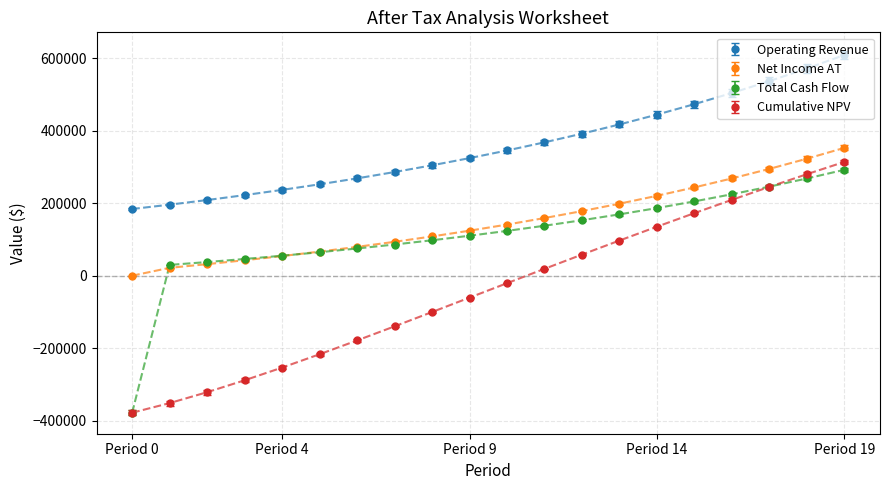

True or false: Net Income AT and Cumulative NPV intersect in this chart.

False